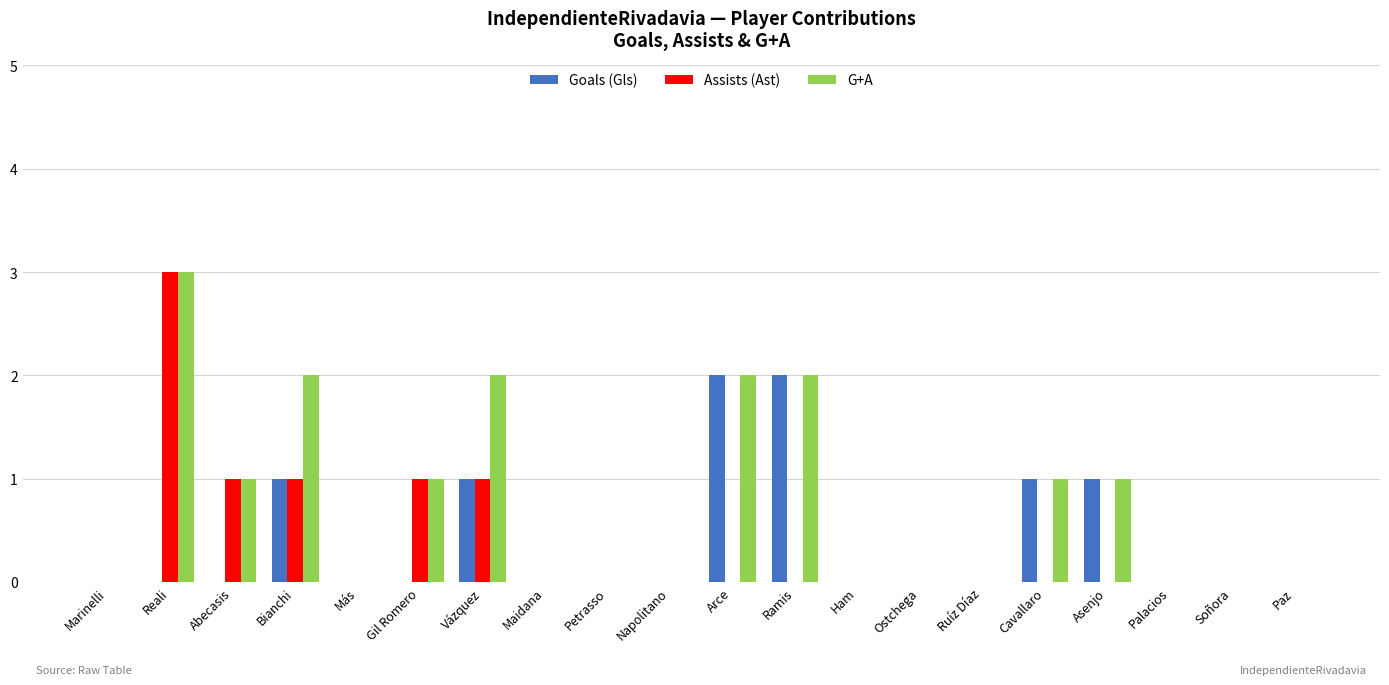

Is it true that Goals (Gls) equals 1 at Ruíz Díaz?

False